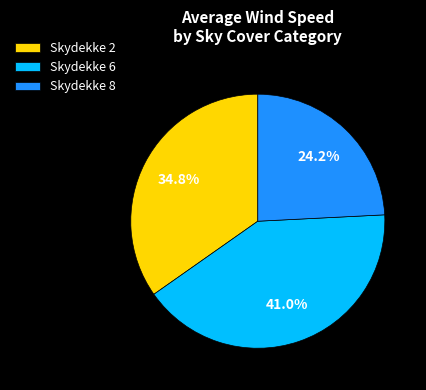

Which has a higher value, Skydekke 8 or Skydekke 6?

Skydekke 6